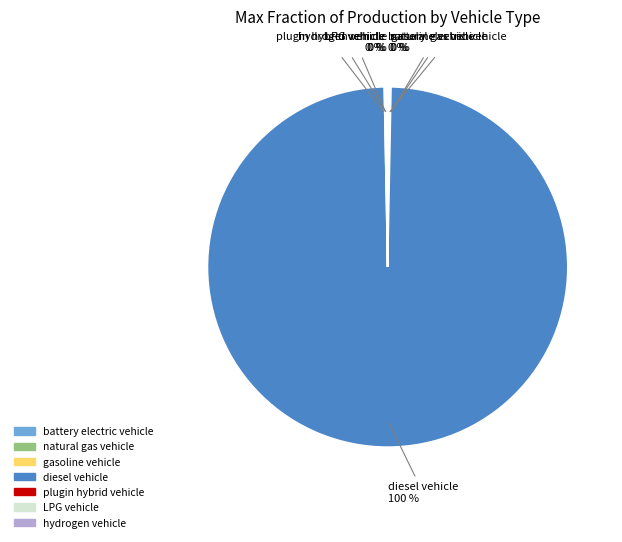

Between natural gas vehicle and gasoline vehicle, which is larger?

natural gas vehicle